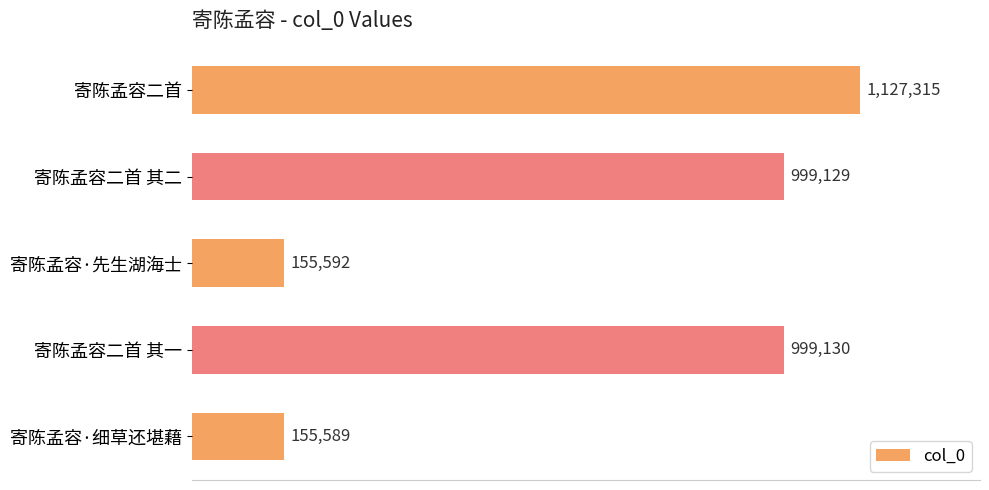

At which category does the chart reach its minimum across all series?

寄陈孟容·细草还堪藉